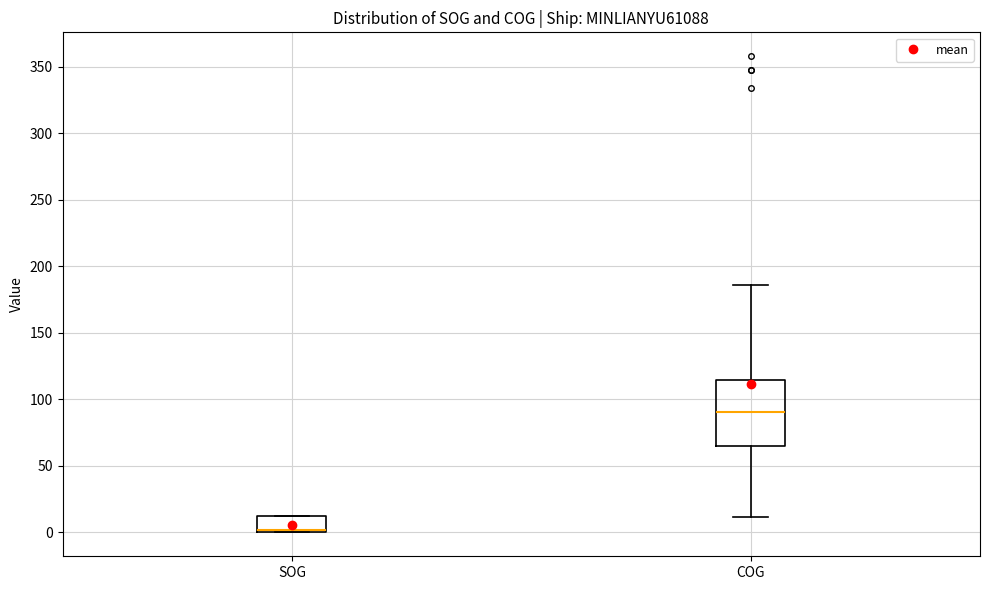

Where is the upper edge of the box for SOG on the y-axis? The values are not printed on the chart, so give them approximately, as read against the axis.

10